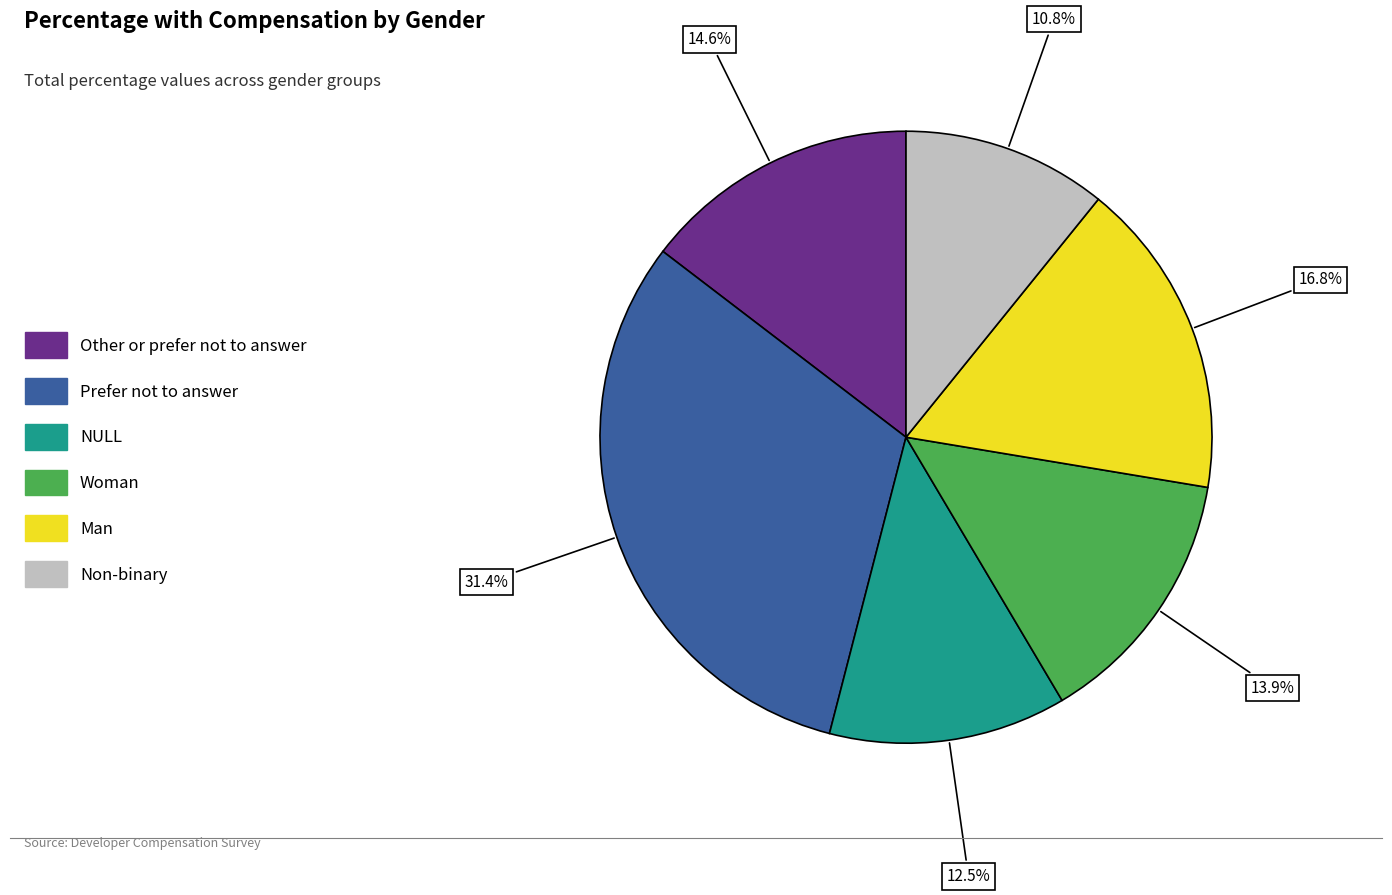

To the nearest percent, what is the difference between the NULL and Woman slice percentages?

1%